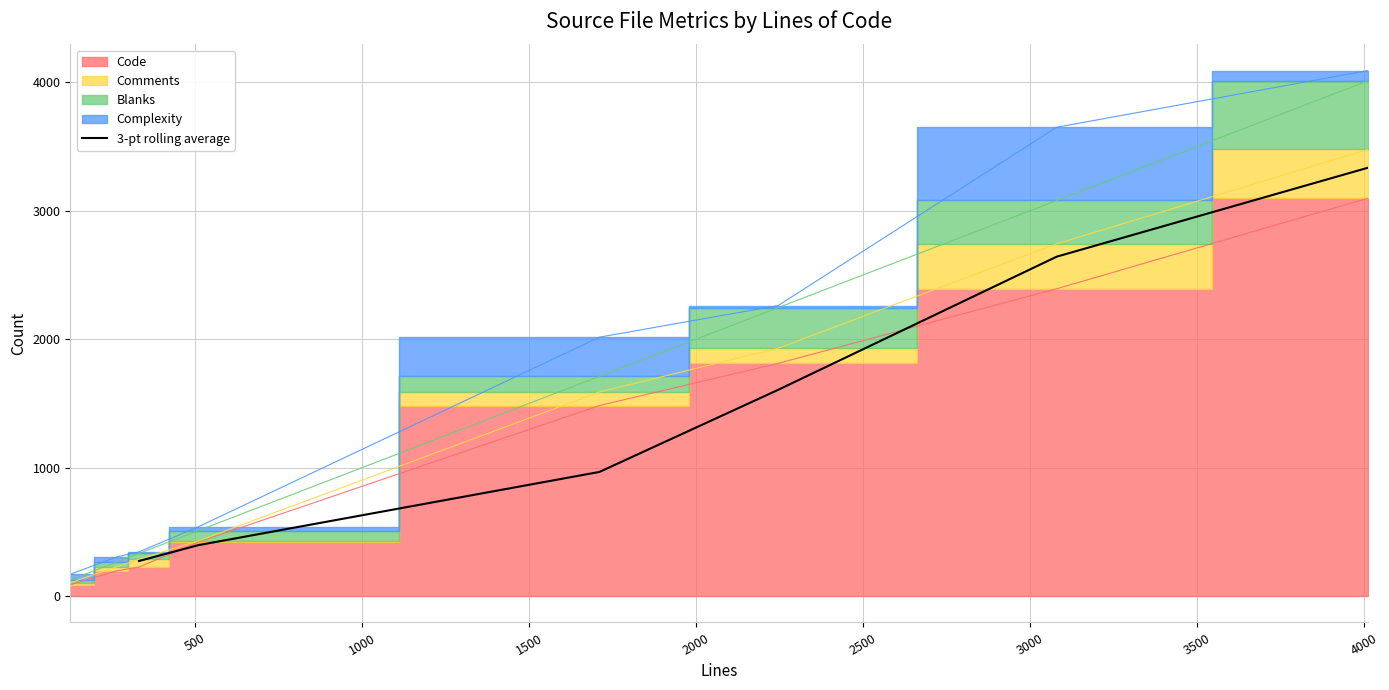

How many values are below 1606?

3